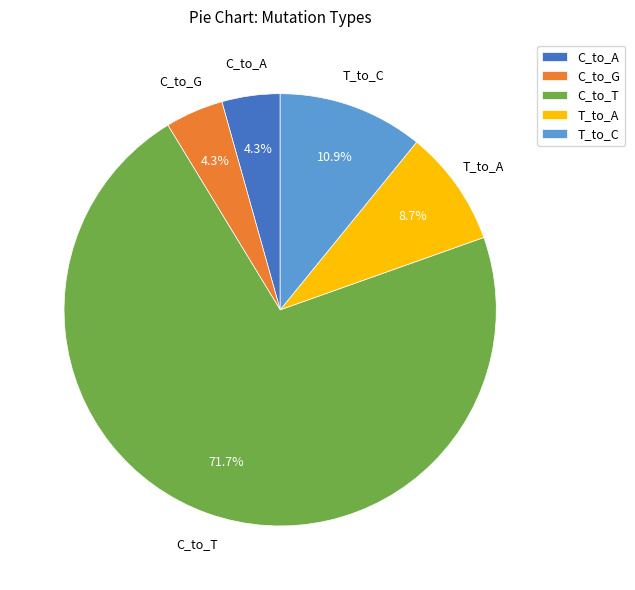

Does C_to_T account for over 50% of the chart?

Yes